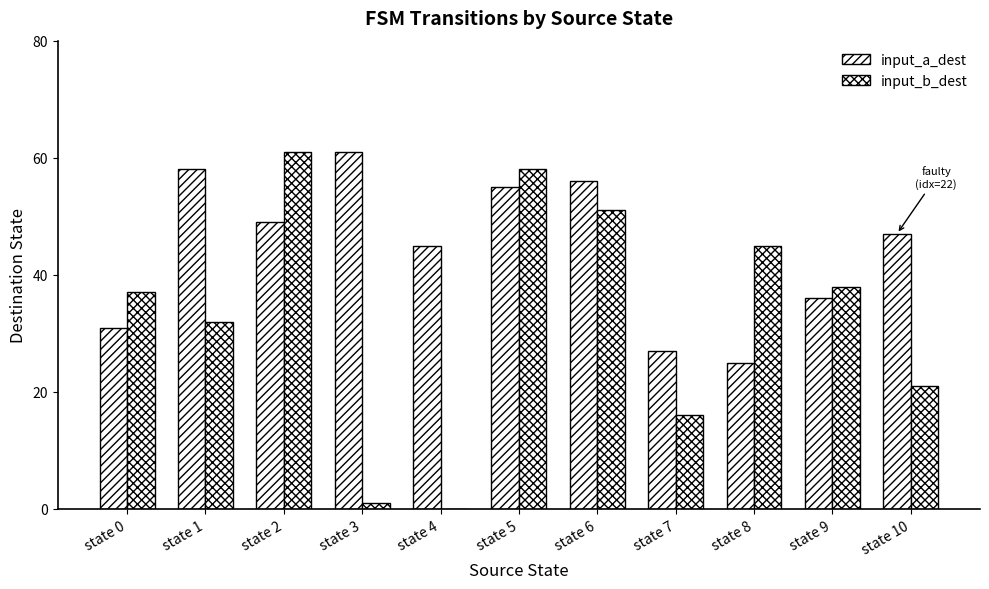

Does the chart contain stacked bars?

No